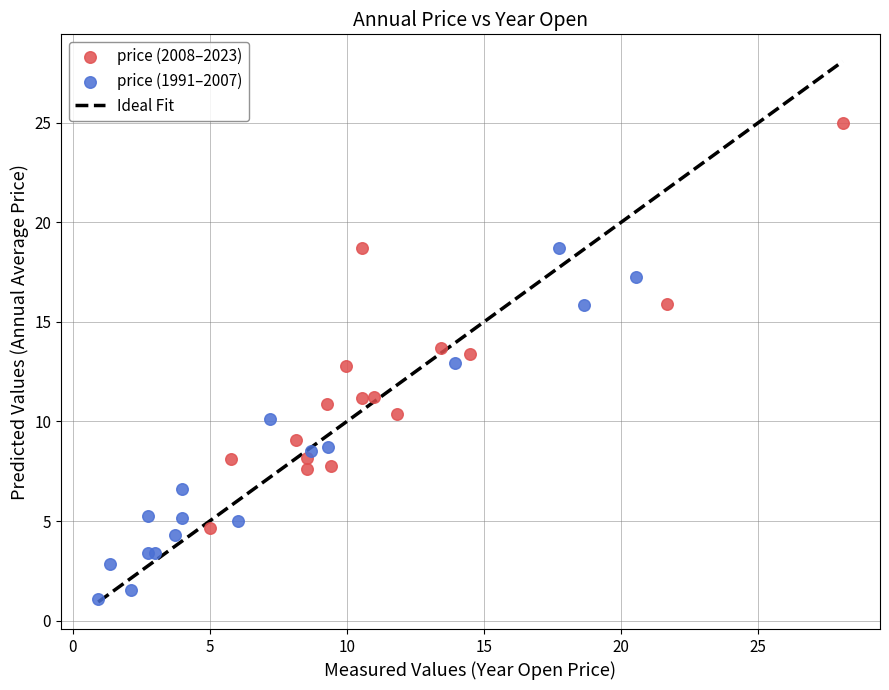

Which series reaches the maximum Y coordinate?

price (2008–2023)